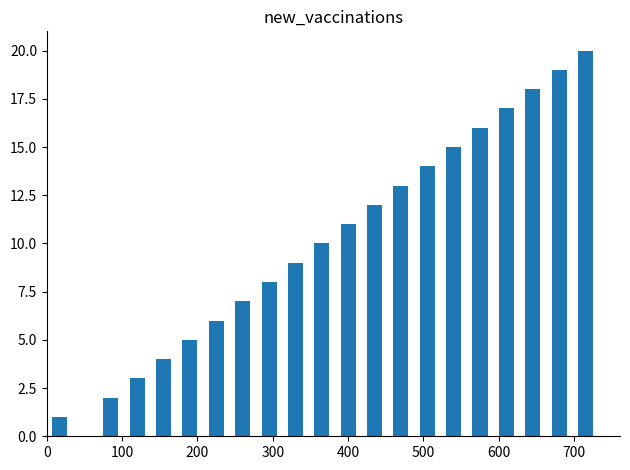

What is the minimum value shown in the chart?

1